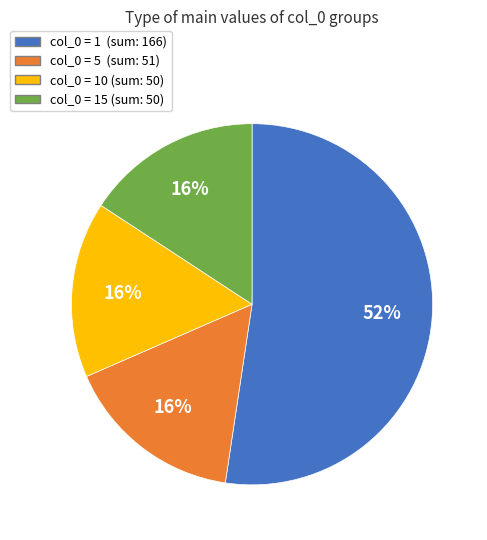

Is there a majority slice in this chart?

Yes